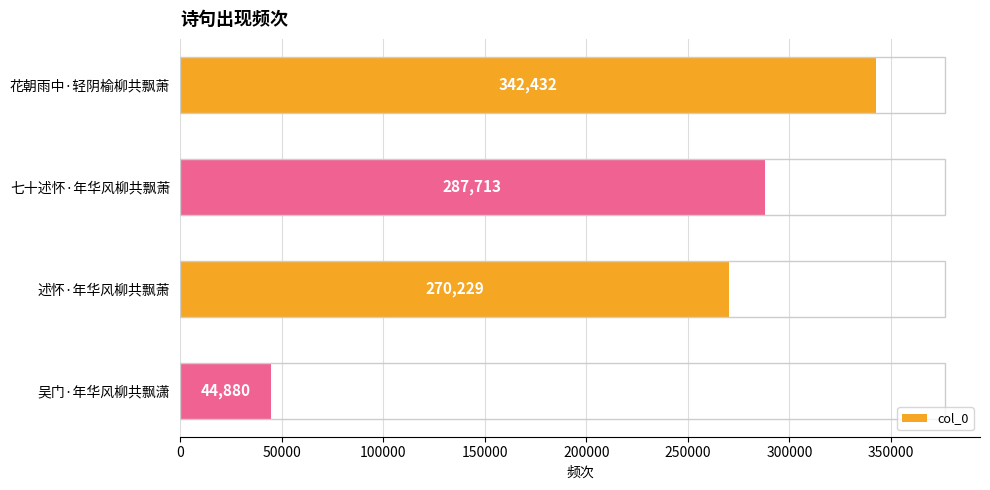

What is the sum of all values?

945254